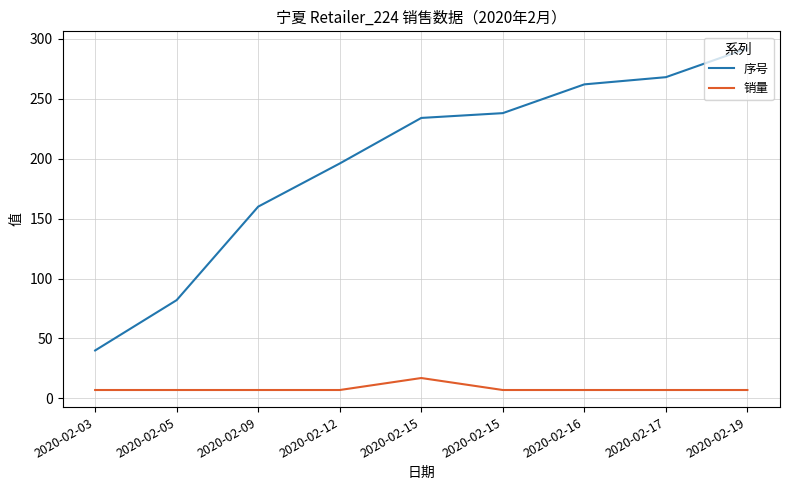

At which category is the sum across all series the highest?

2020-02-19